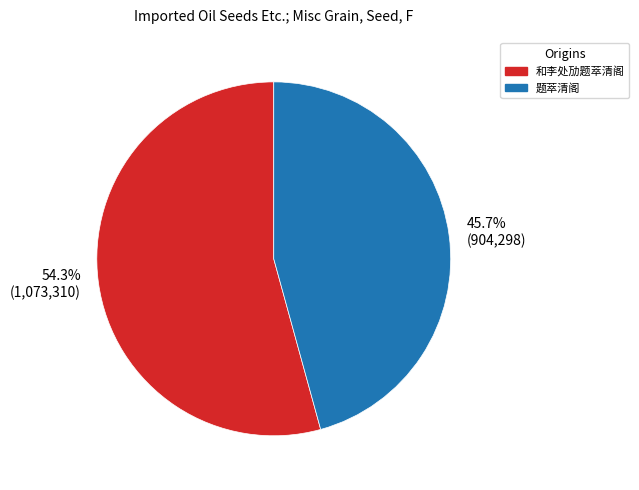

Approximately how many times larger is the value at 54.3% (1,073,310) compared to 45.7% (904,298)?

1.2